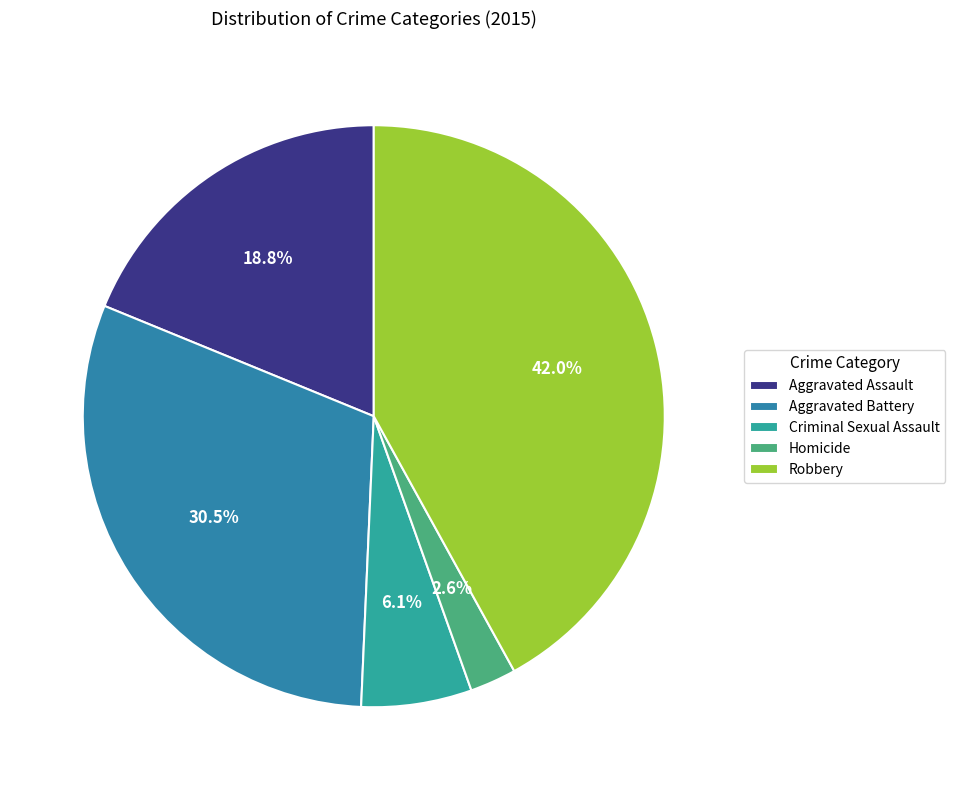

How many slices are in this pie chart?

5